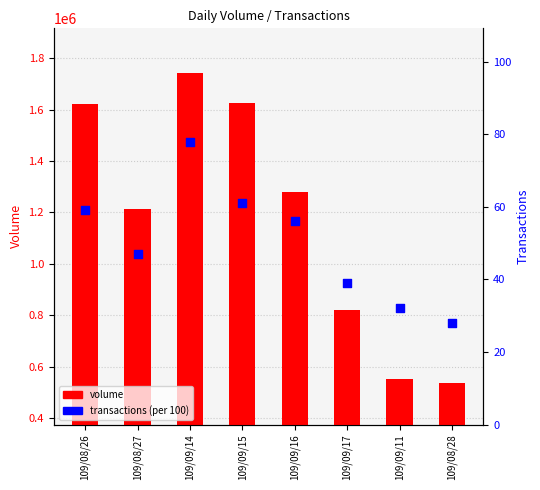

At how many categories does at least one series exceed 680237?

6